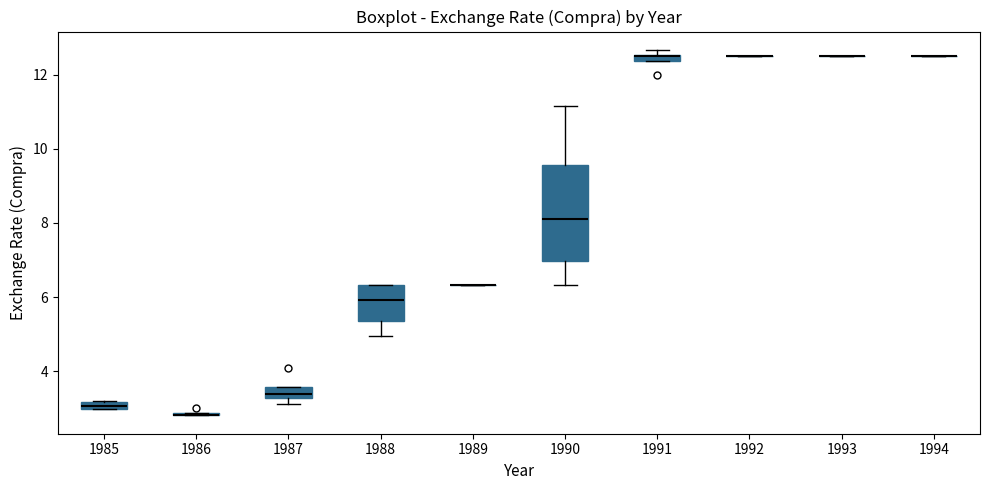

Comparing the boxes themselves (not the whiskers), which one is the tallest?

1990